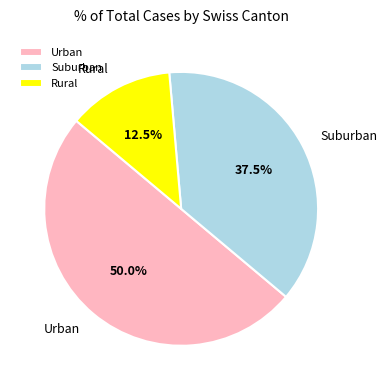

Rank the categories by value from lowest to highest.

Rural, Suburban, Urban